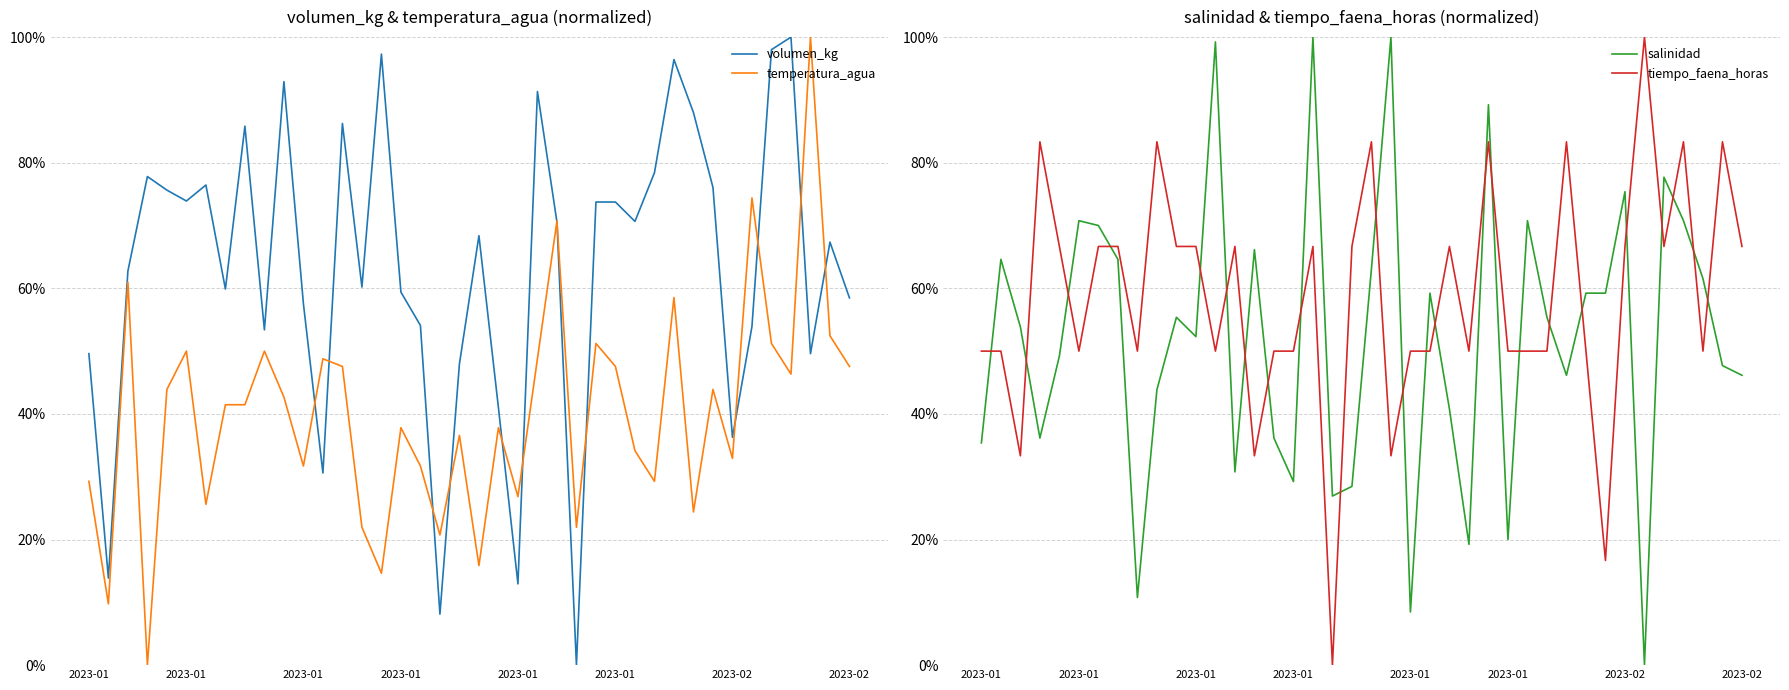

Which category has the highest value across all series?

36